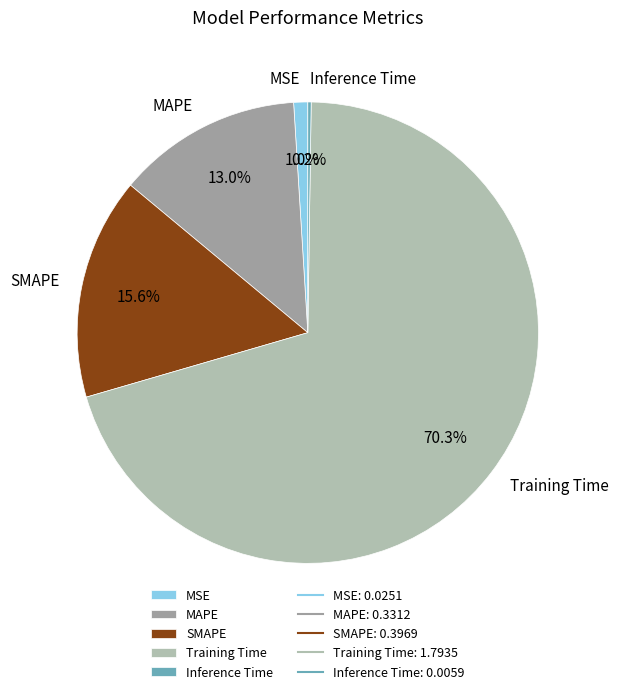

Which category accounts for the majority?

Training Time